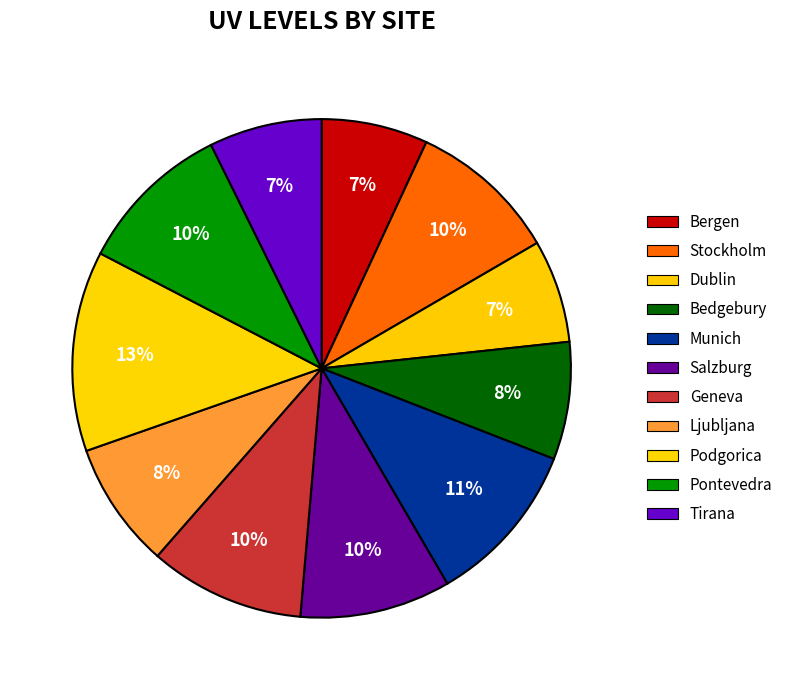

Count the number of slices in the pie.

11